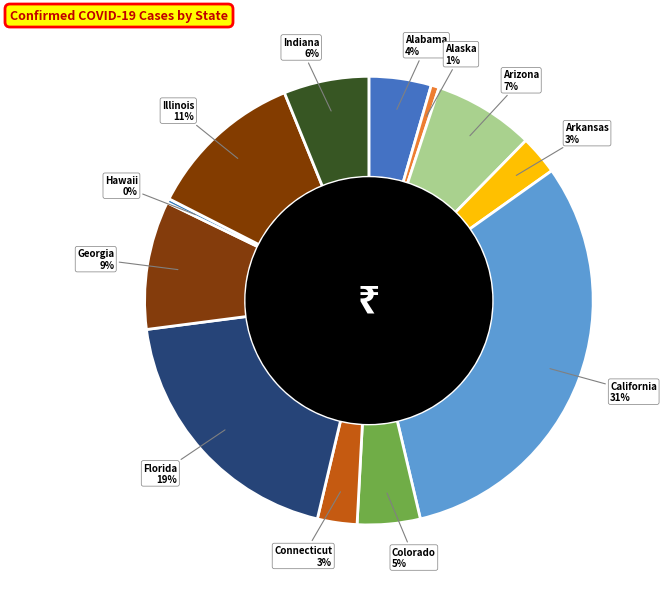

Is the sum of Colorado and Alabama greater than half?

No